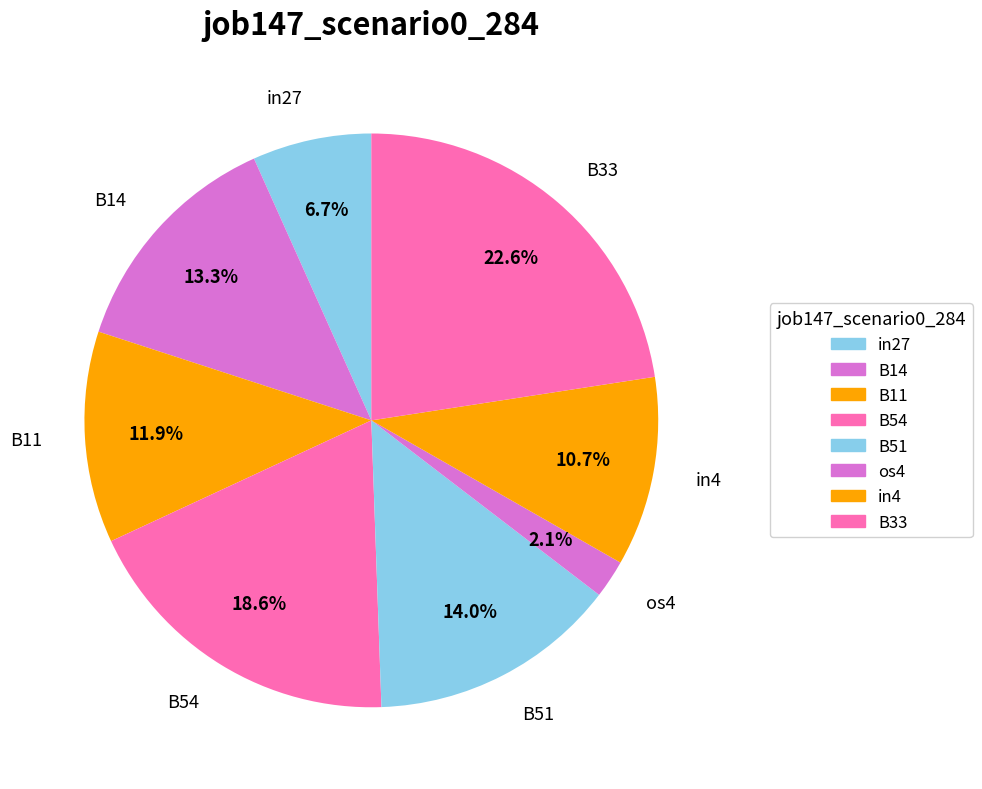

How many slices are in this pie chart?

8